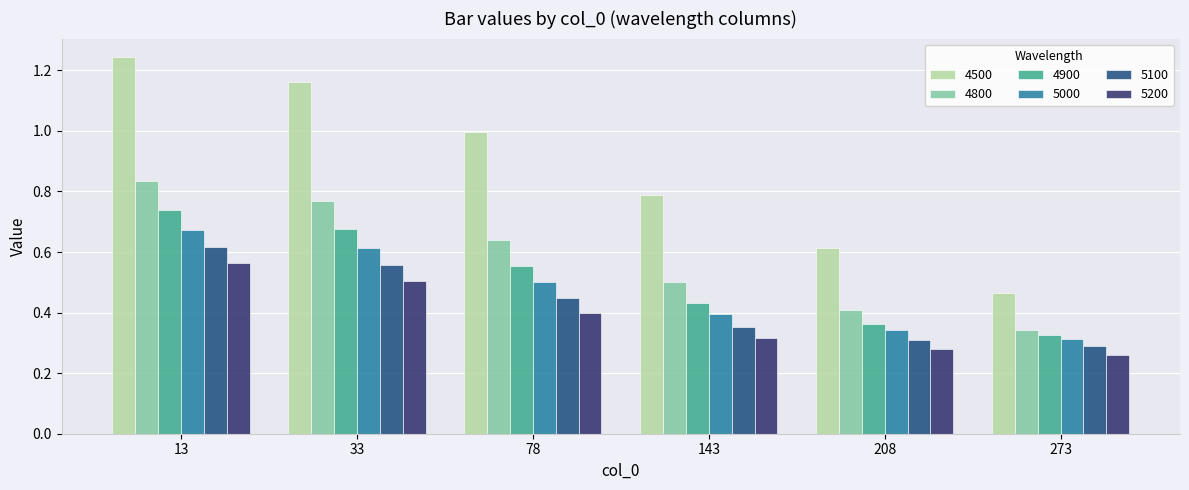

What are all the series names shown in the legend?

4500, 4800, 4900, 5000, 5100, 5200